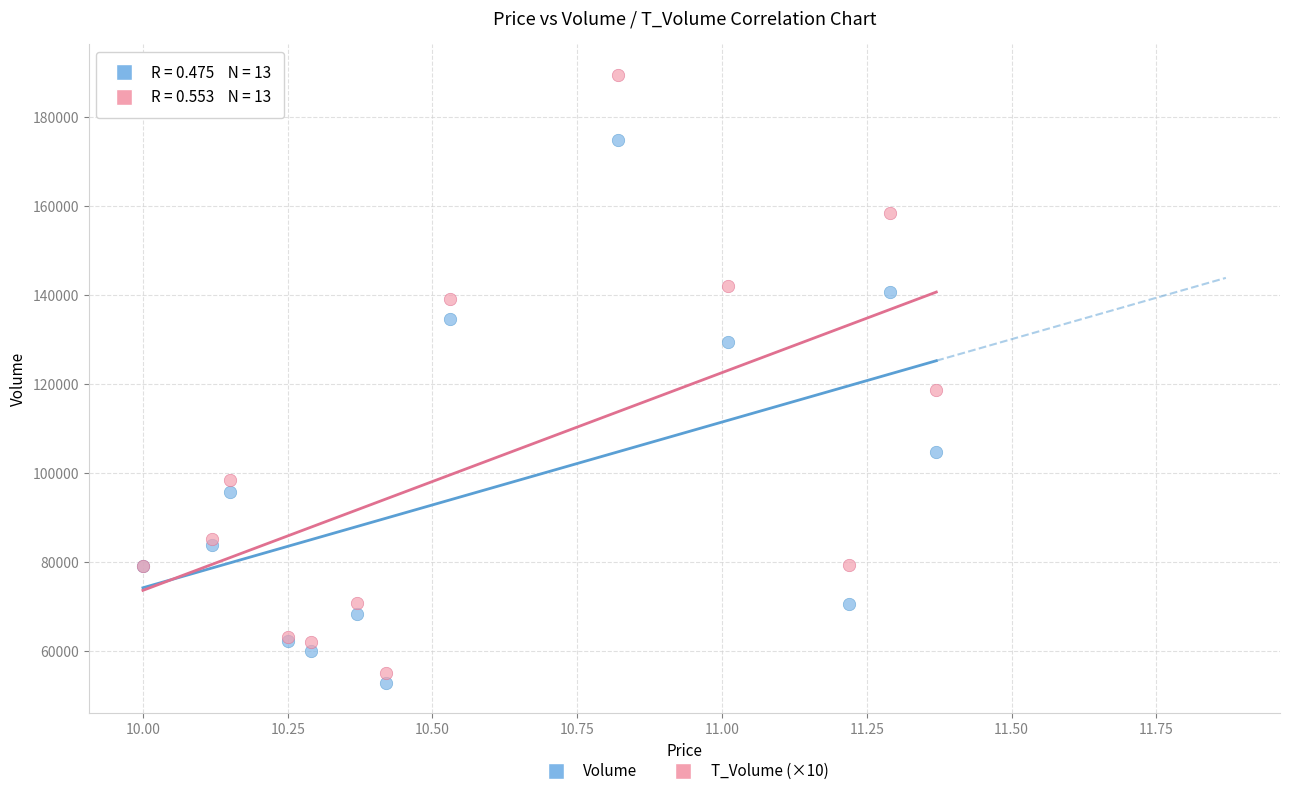

Which series contains the highest Y value?

T_Volume (×10)